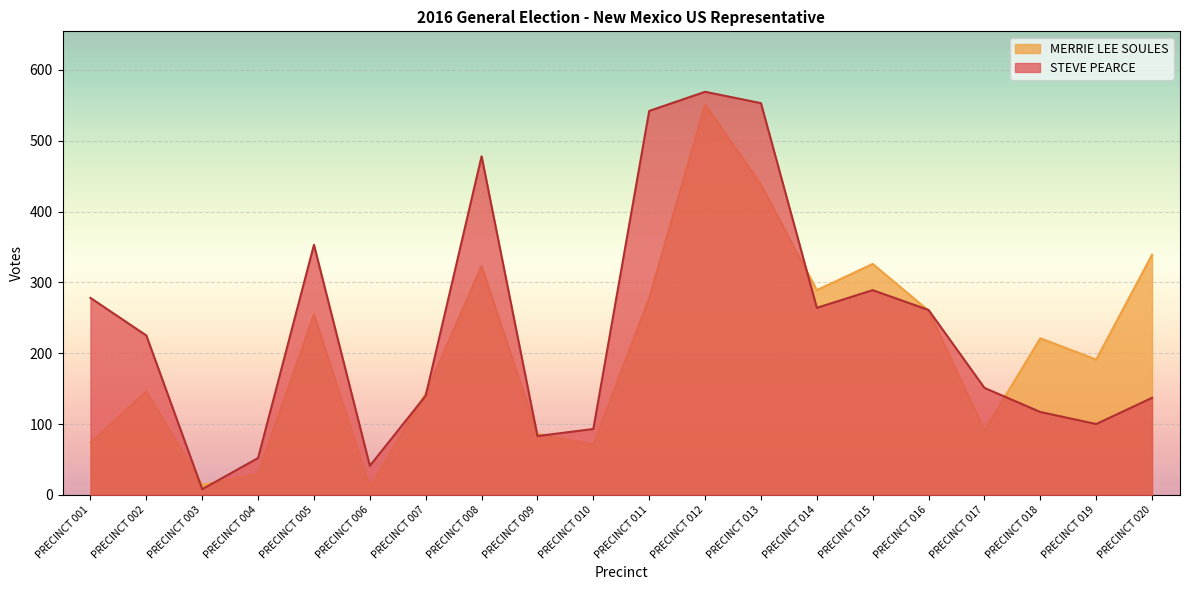

How many lines are shown in the chart?

2